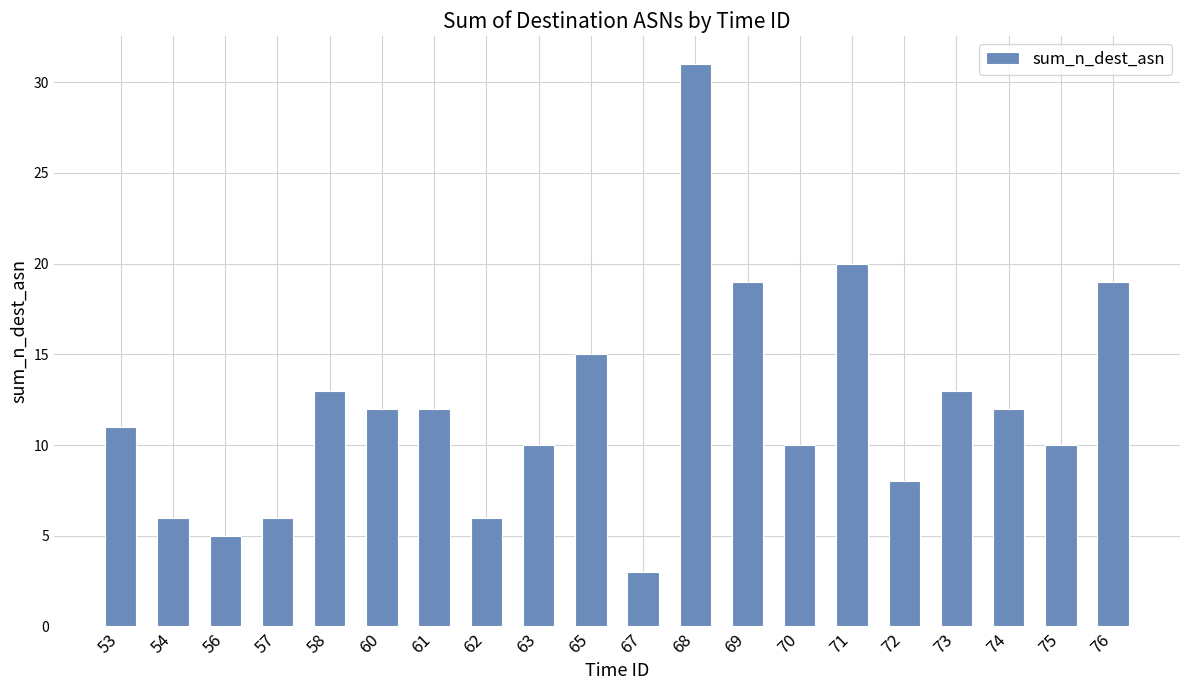

What is the minimum value shown in the chart?

3